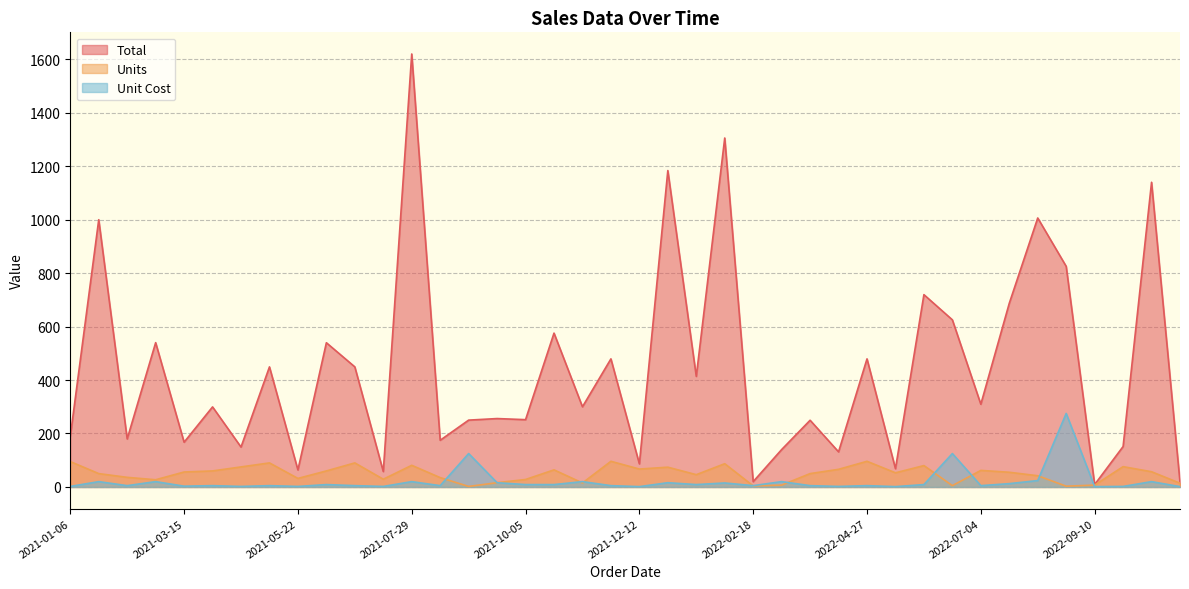

List the labels in order of Total value, smallest first.

2022-09-10, 2022-10-31, 2022-02-18, 2021-07-12, 2021-05-22, 2022-05-14, 2021-12-12, 2022-04-10, 2022-03-07, 2021-04-18, 2022-09-27, 2021-03-15, 2021-08-15, 2021-02-09, 2021-01-06, 2022-03-24, 2021-09-01, 2021-10-05, 2021-09-18, 2021-04-01, 2021-11-08, 2022-07-04, 2022-01-15, 2021-05-05, 2021-06-25, 2021-11-25, 2022-04-27, 2021-06-08, 2021-02-26, 2021-10-22, 2022-06-17, 2022-07-21, 2022-05-31, 2022-08-24, 2021-01-23, 2022-08-07, 2022-10-14, 2021-12-29, 2022-02-01, 2021-07-29